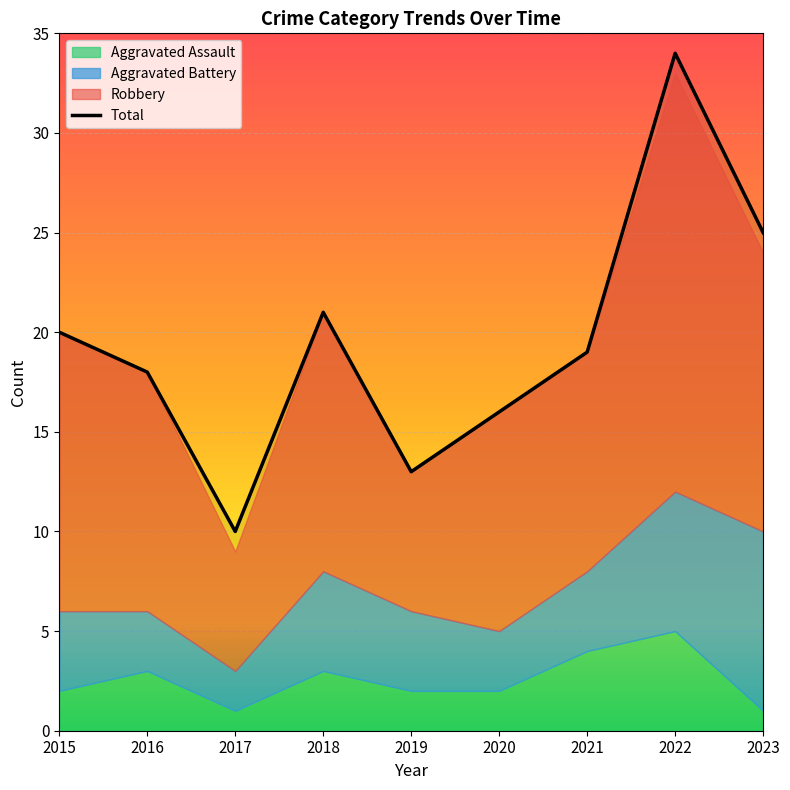

The value at 2016 is 4. True or false?

False